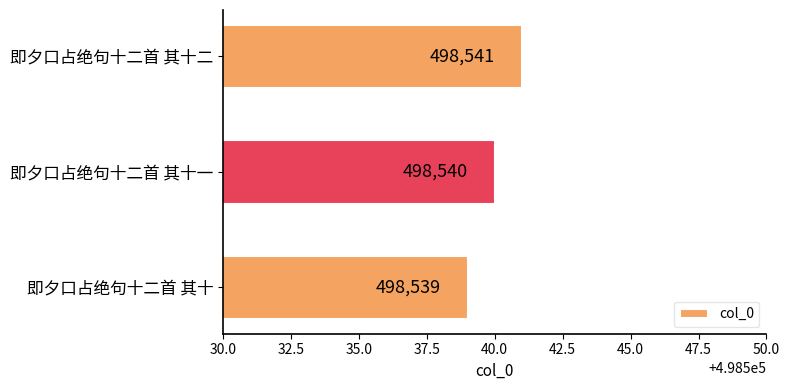

Reading top to bottom, what are all the values shown in this chart?

498541	498540	498539